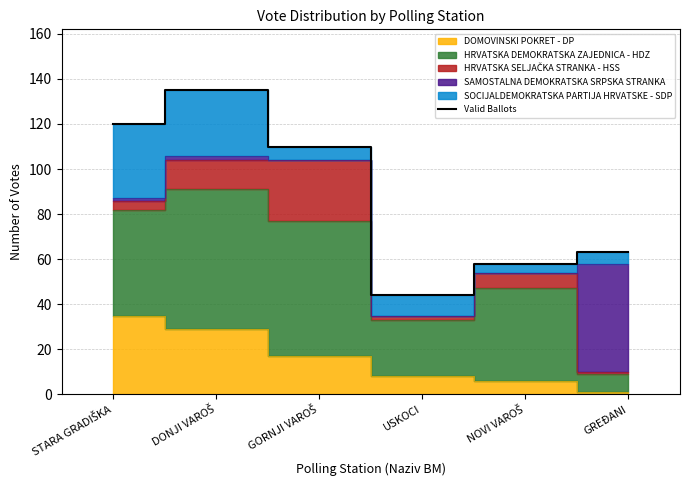

What is the difference between the maximum and minimum values?

91